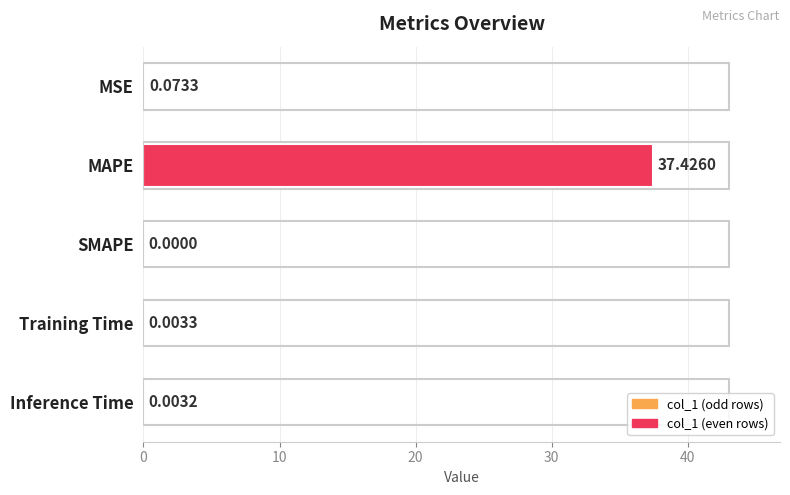

True or false: the data shows 37.4 at MAPE.

True